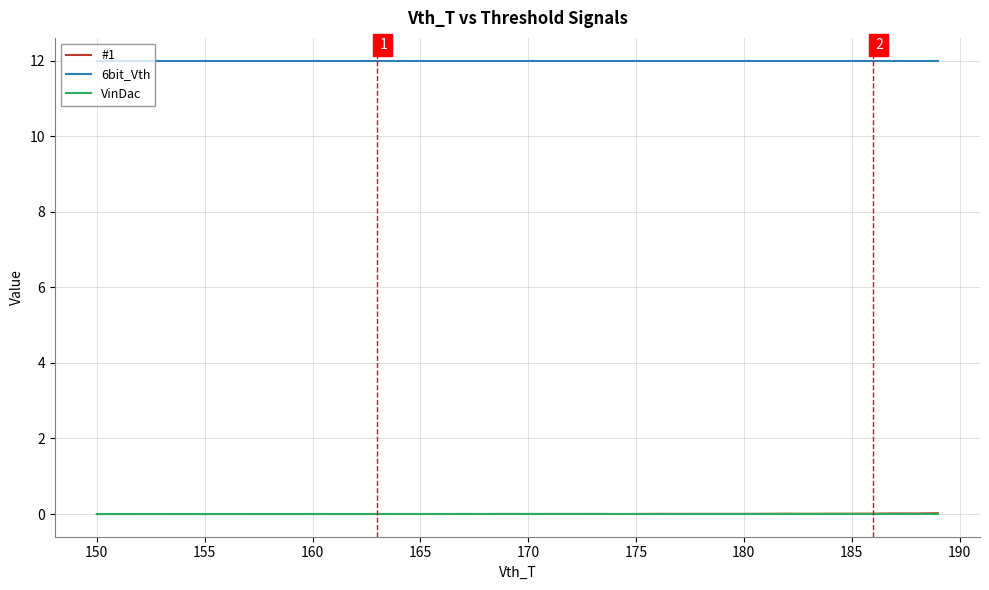

What is the greatest value displayed?

12.0